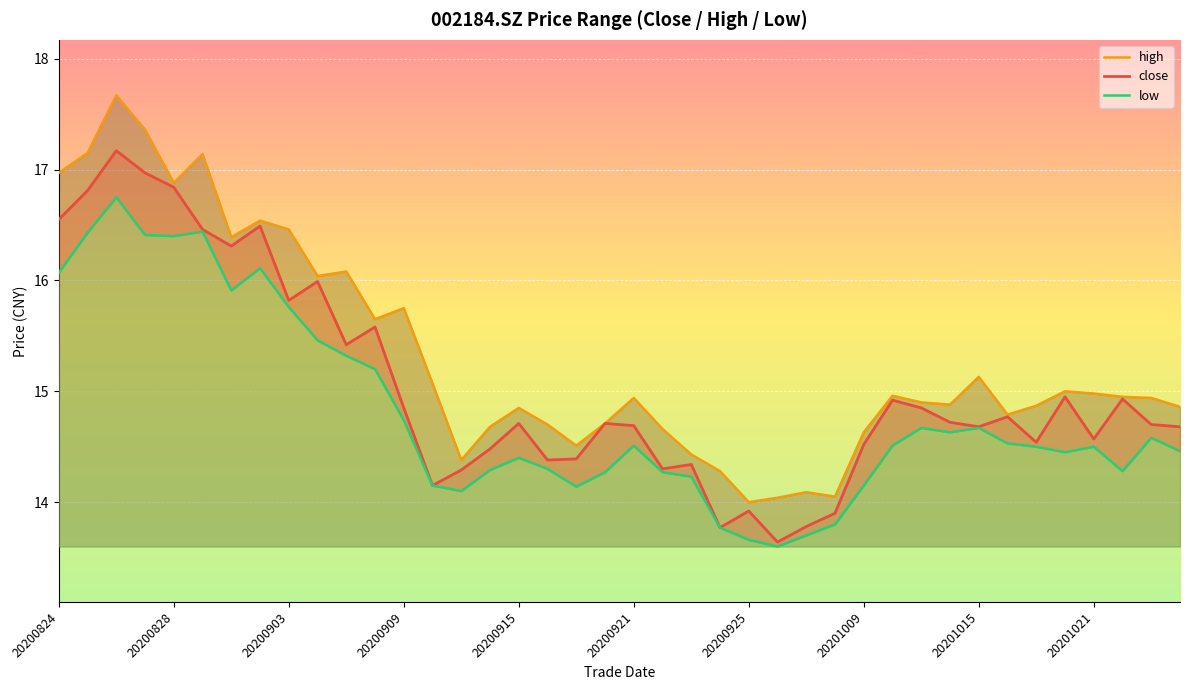

Is it true that close equals 4.6 at 20200925?

False